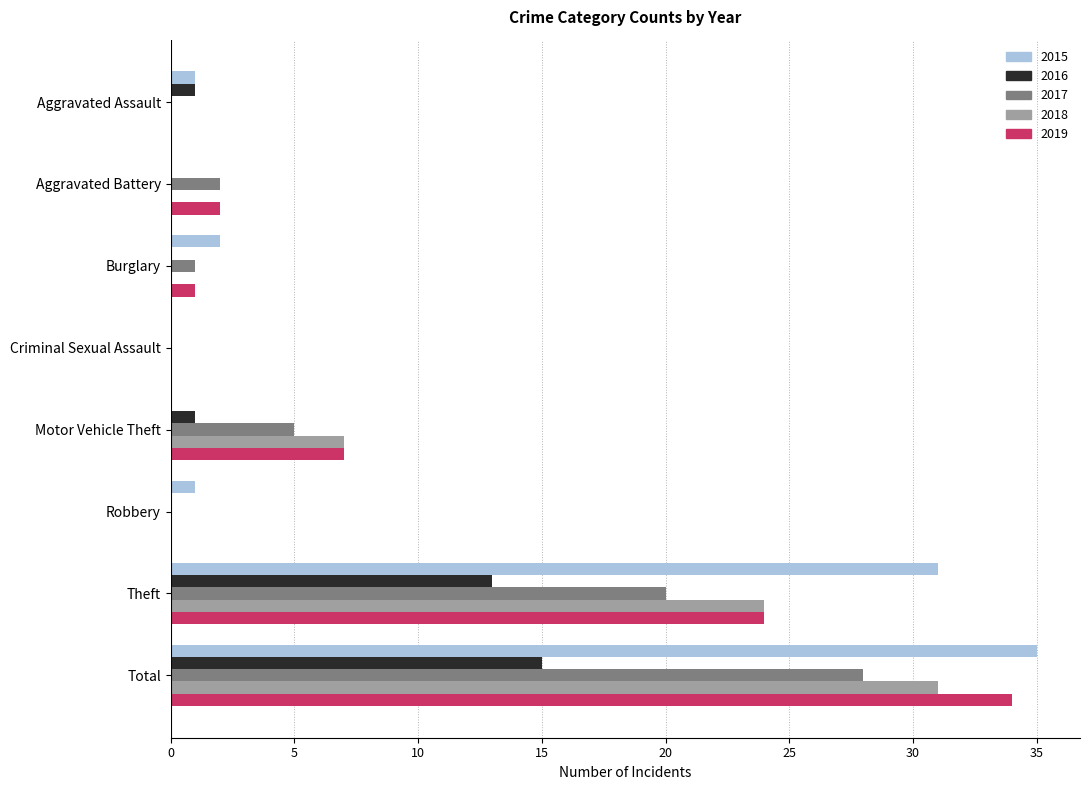

What is the maximum value for 2019?

34